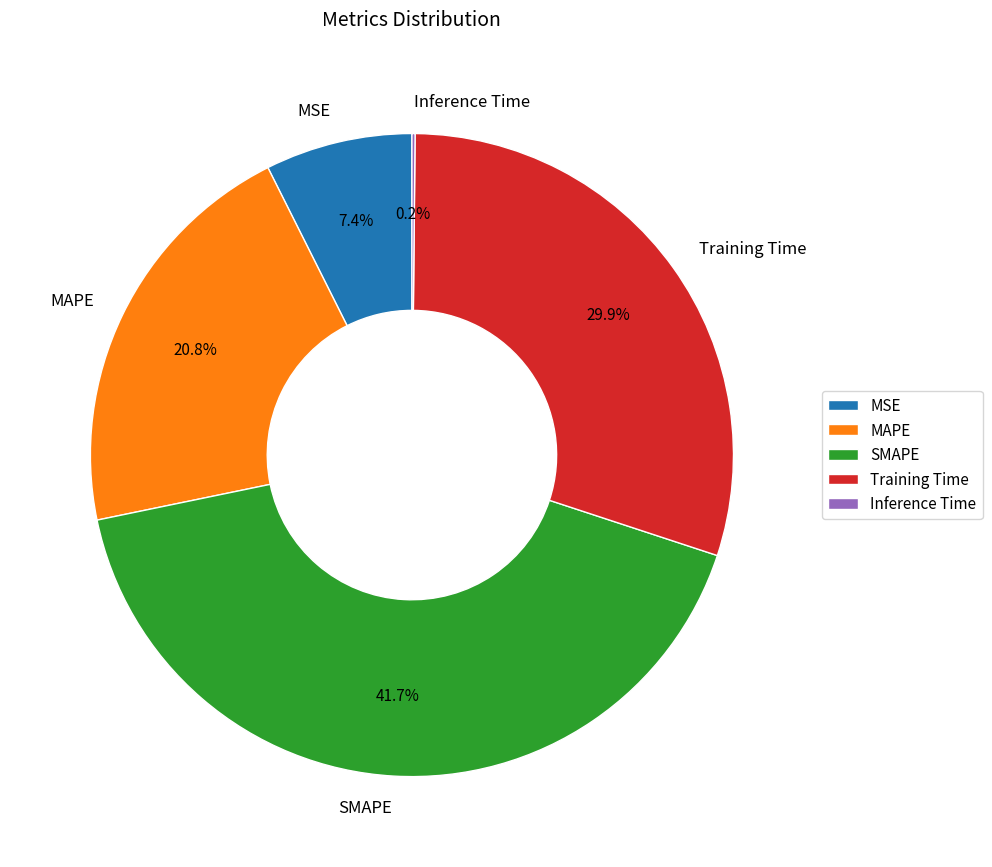

What percentage is the MAPE slice, to the nearest percent?

21%